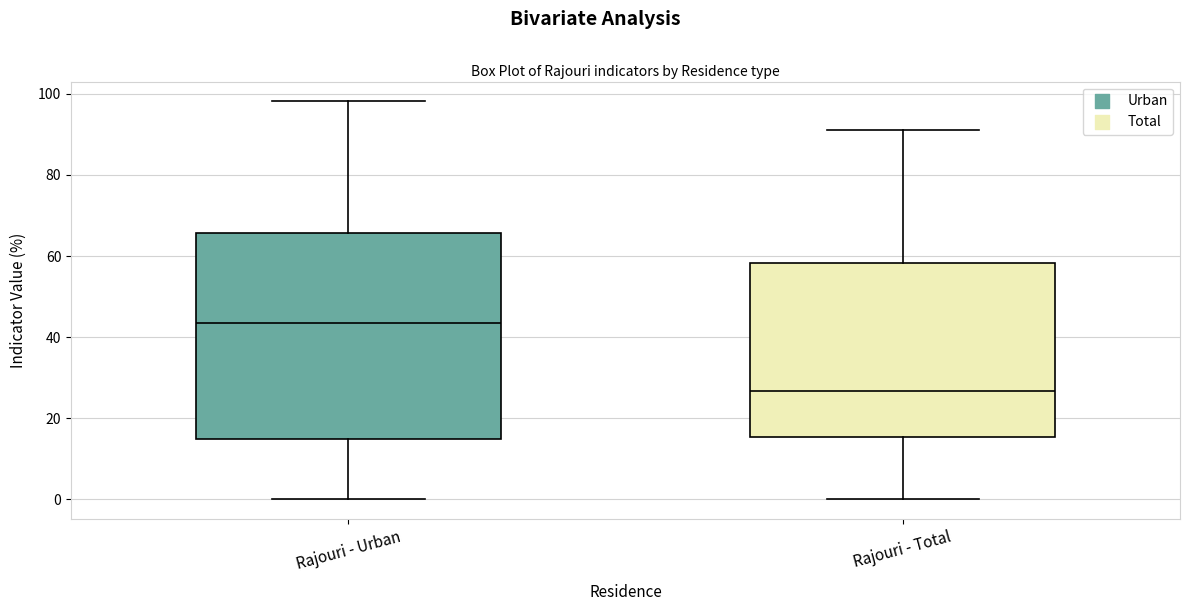

Where is the upper edge of the box for Rajouri - Total on the y-axis? The values are not printed on the chart, so give them approximately, as read against the axis.

58